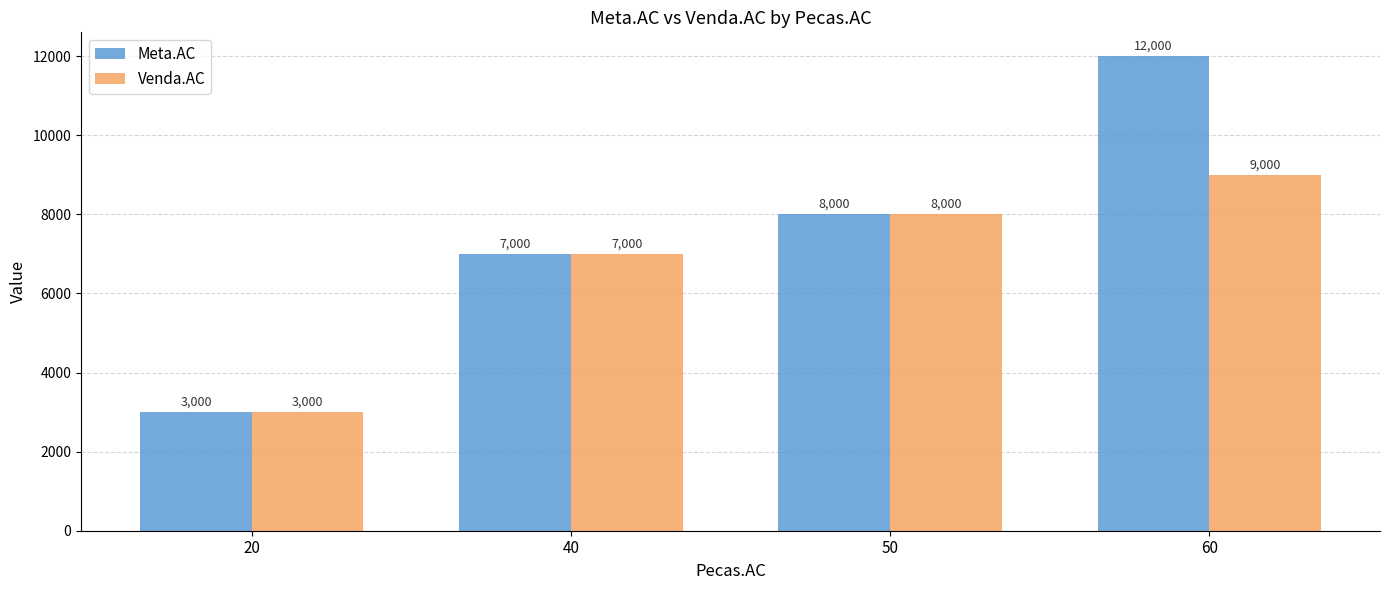

How many distinct data groups are displayed?

2